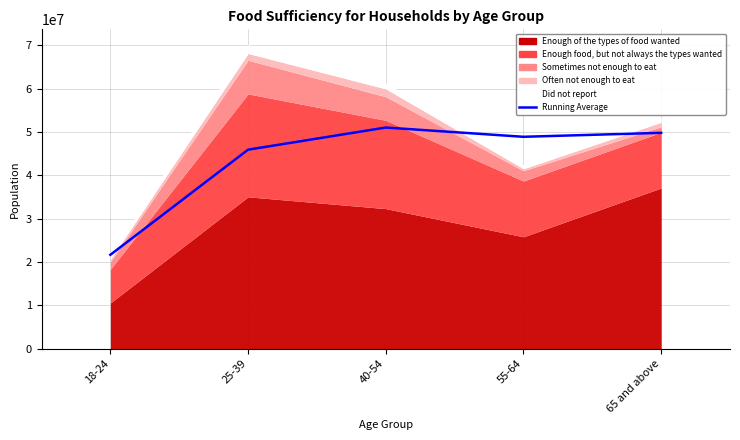

List the labels in order of value, smallest first.

18-24, 25-39, 55-64, 65 and above, 40-54